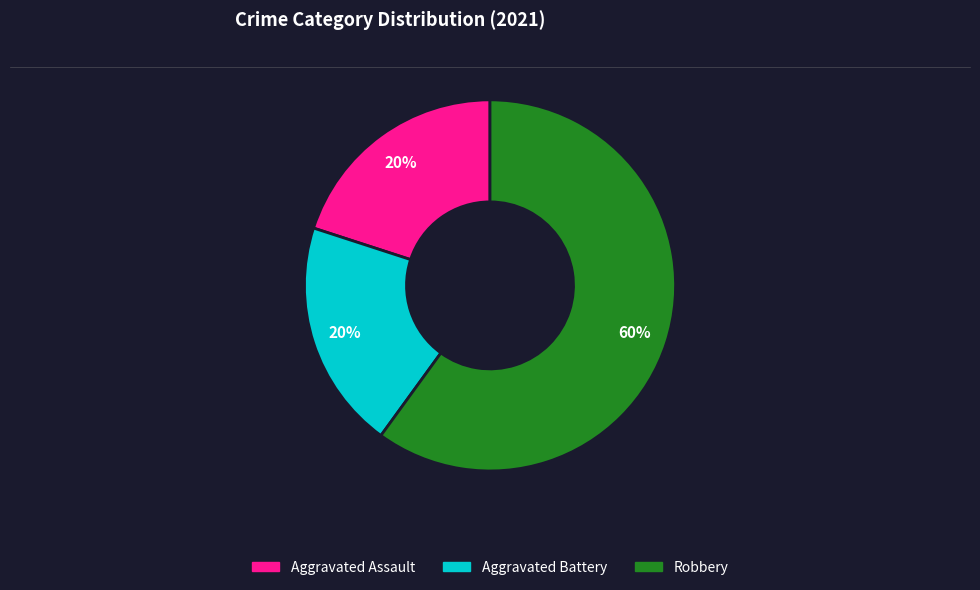

To the nearest percent, what is the difference between the largest and smallest slice percentages?

40%